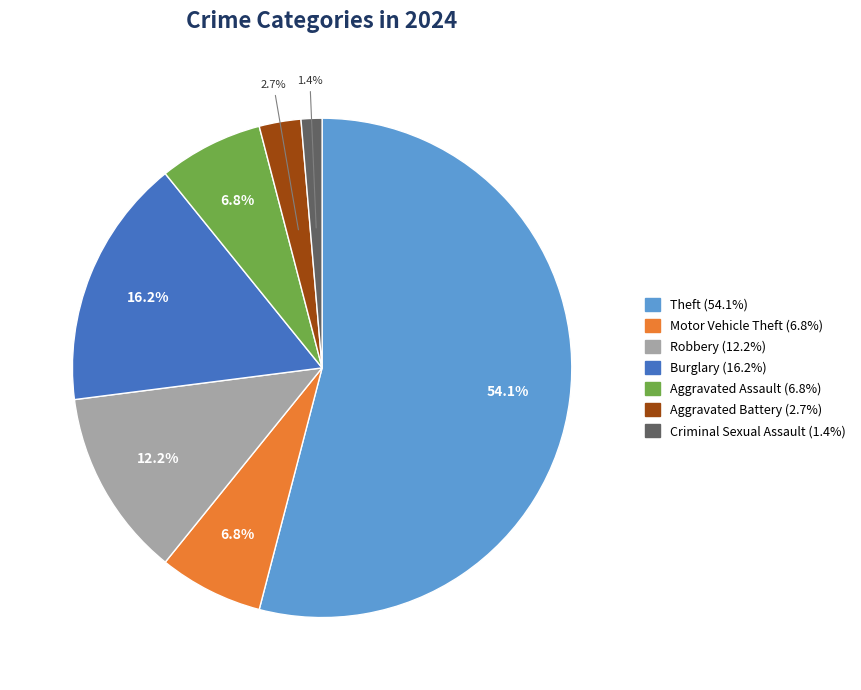

What is the total percentage of Theft and Criminal Sexual Assault?

55.4%